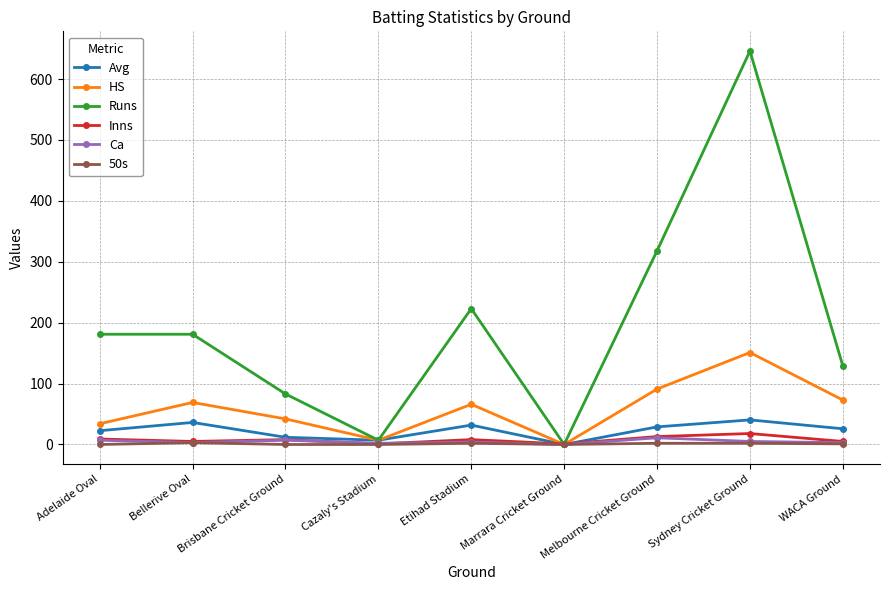

What is the greatest value displayed?

646.0